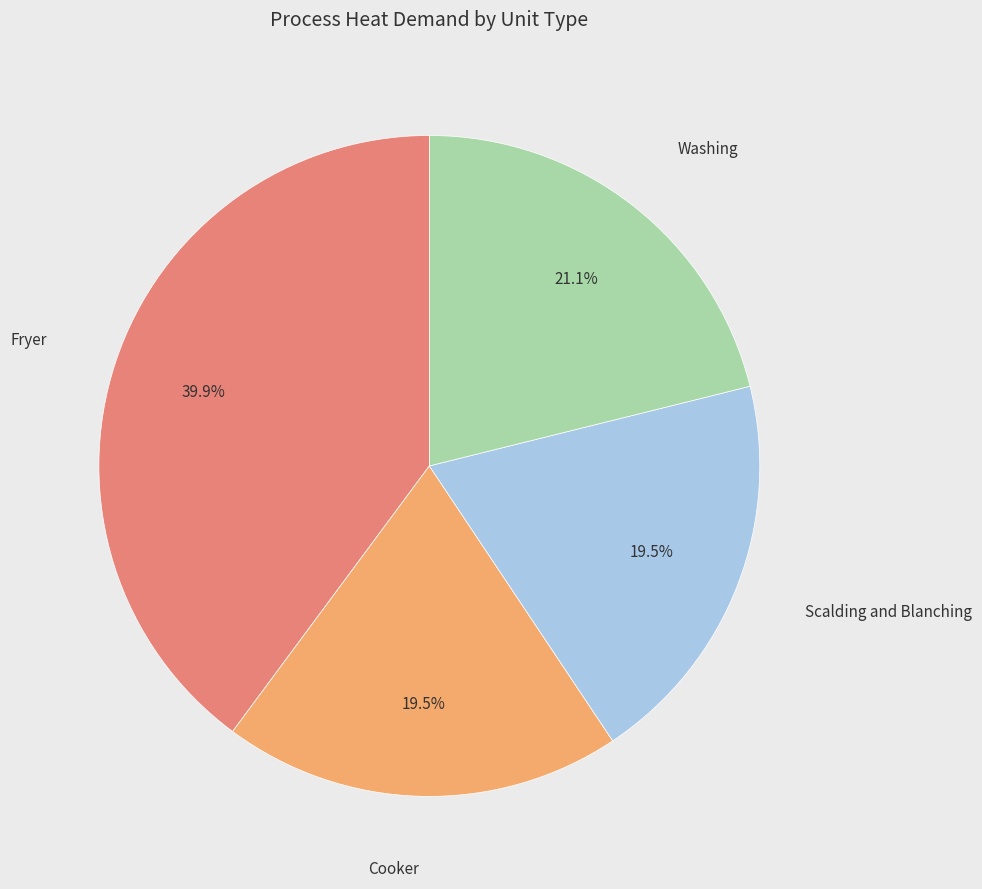

Which has a higher value, Cooker or Fryer?

Fryer